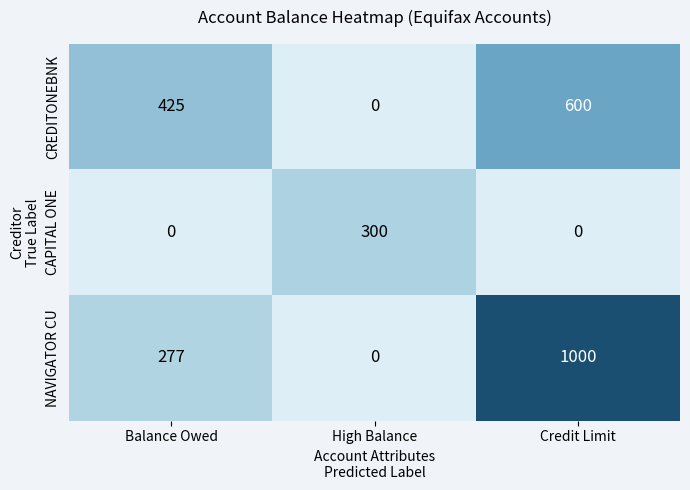

True or false: CREDITONEBNK has a value of 600 at Credit Limit.

True